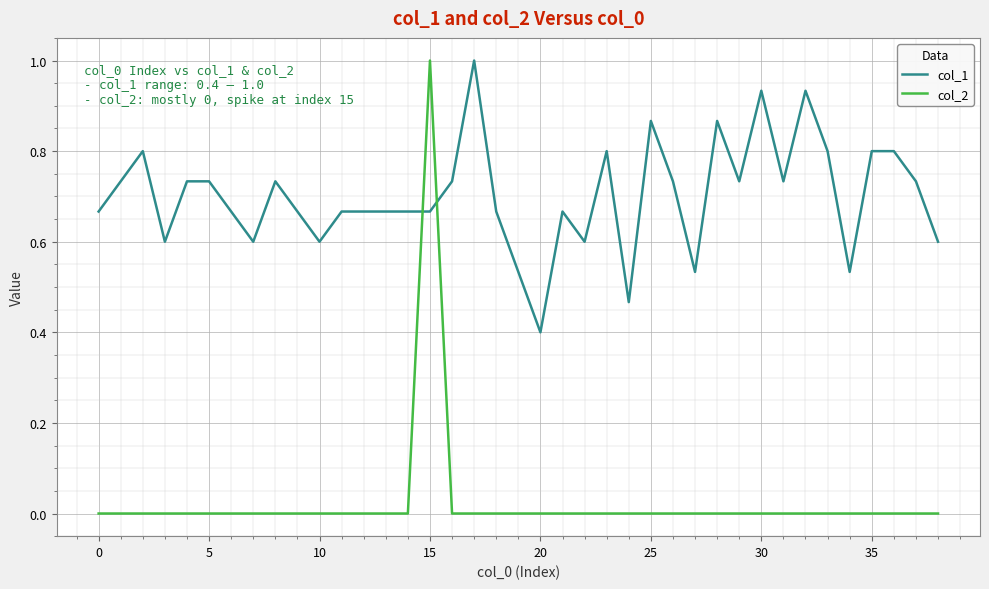

Which series has the largest total across all categories?

col_1